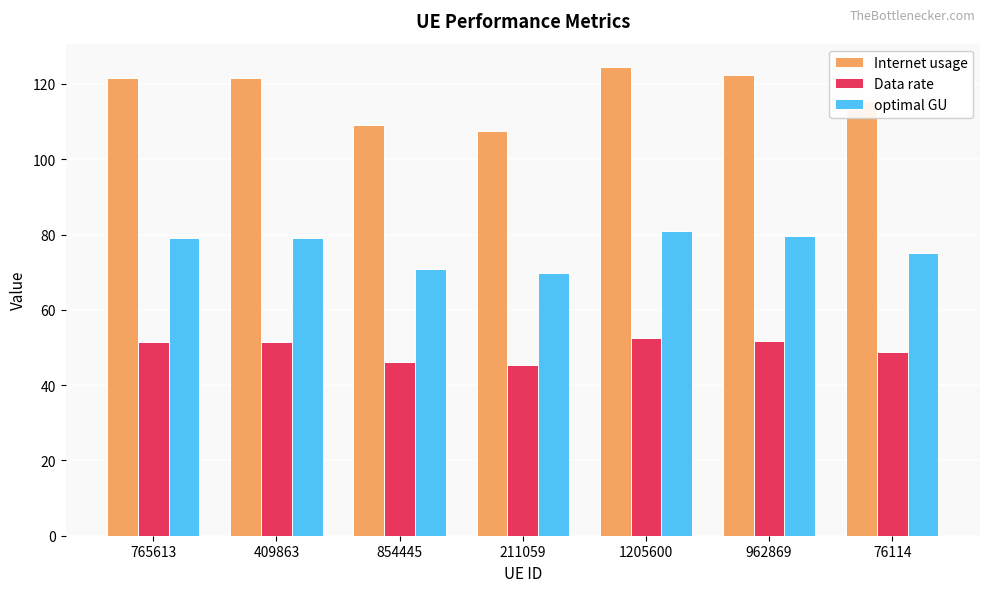

True or false: optimal GU has a value of 45.7 at 854445.

False